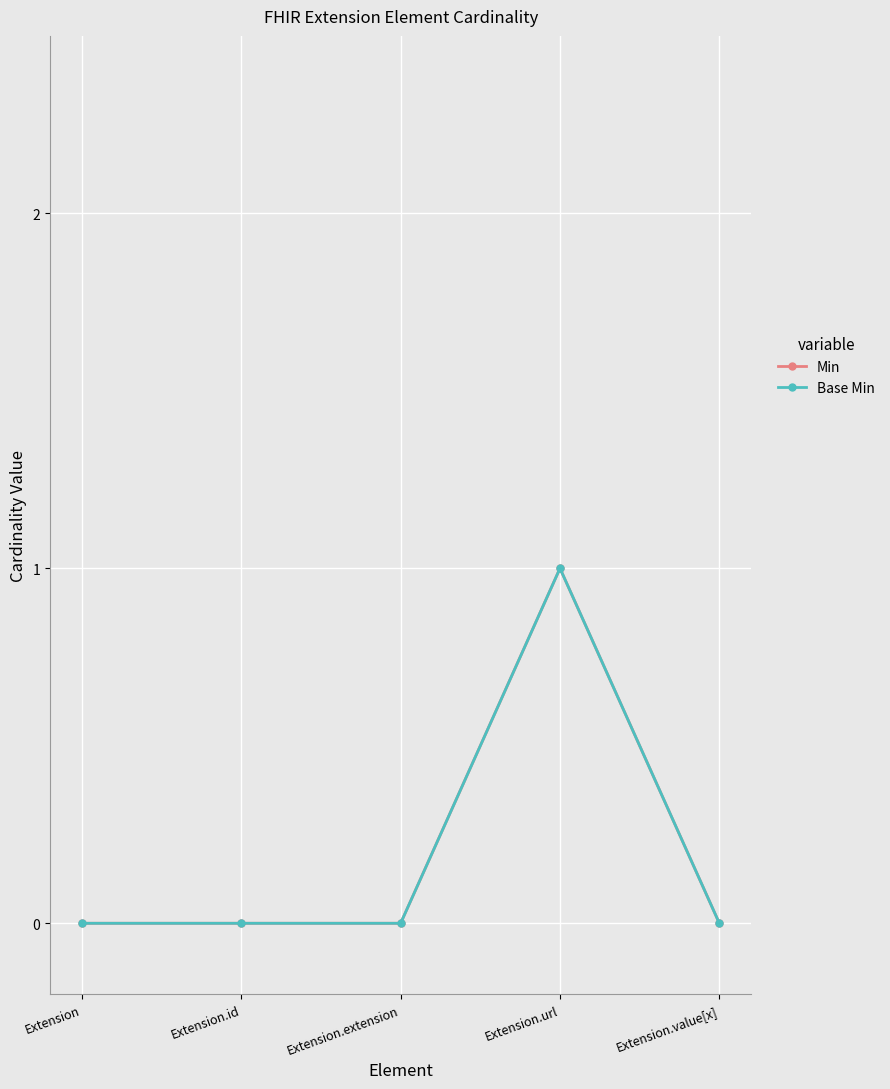

Reading right to left, transcribe all the data shown in this chart.

Min: 0	1	0	0	0
Base Min: 0	1	0	0	0